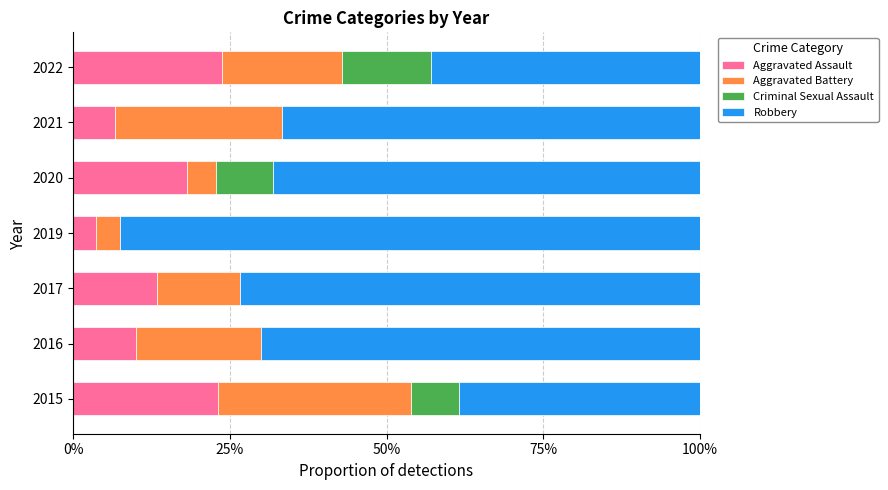

What are all the series names shown in the legend?

Aggravated Assault, Aggravated Battery, Criminal Sexual Assault, Robbery